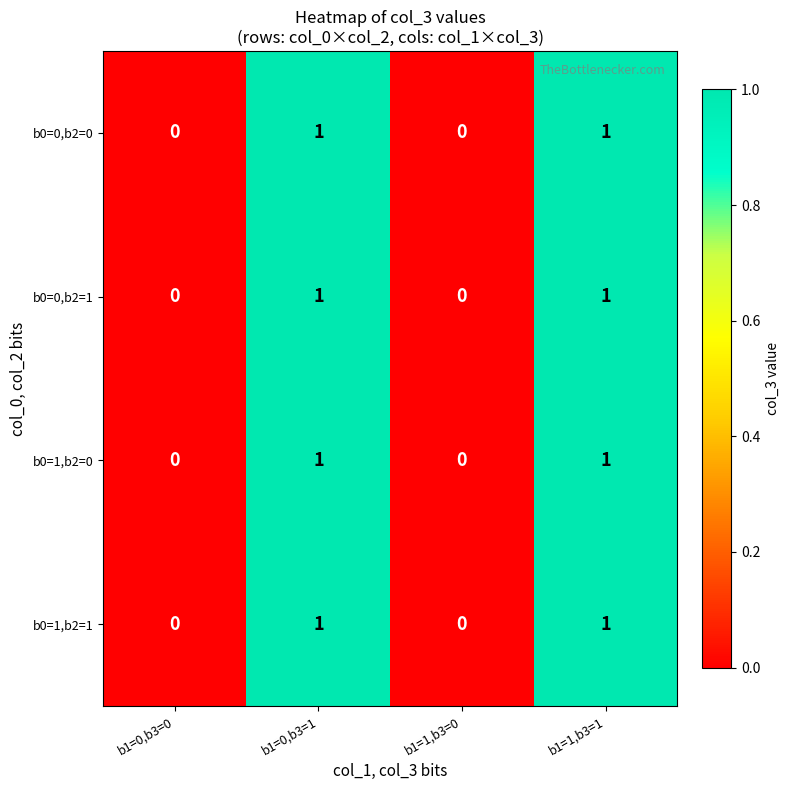

Count the b0=0,b2=1 values in the range 0 to 1.

4